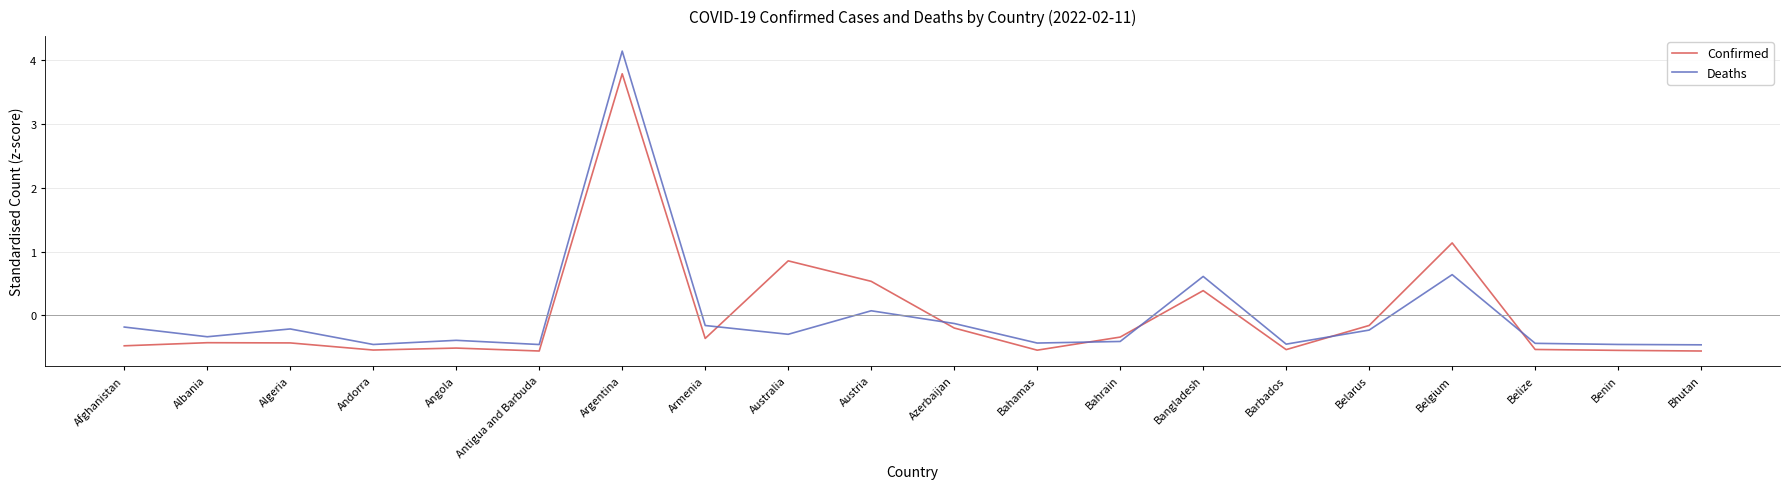

At Argentina, list the series in order from smallest to largest.

Confirmed, Deaths